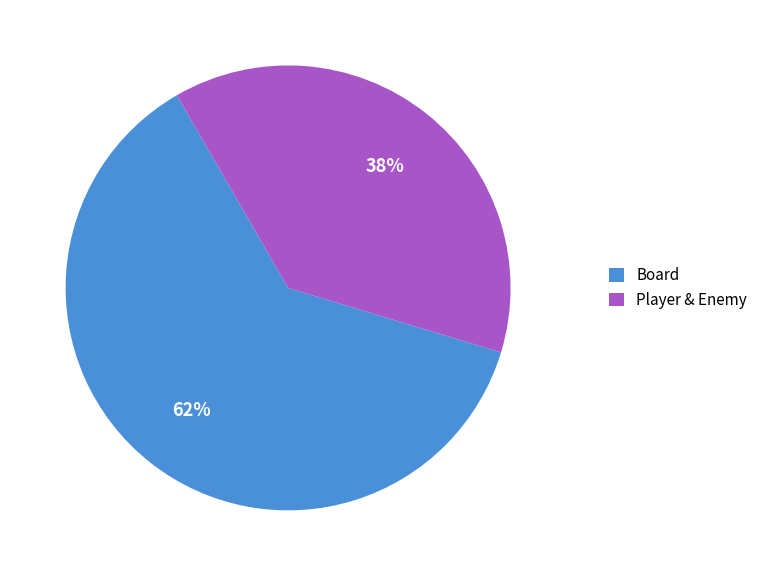

To the nearest percent, what is the average slice percentage?

50%